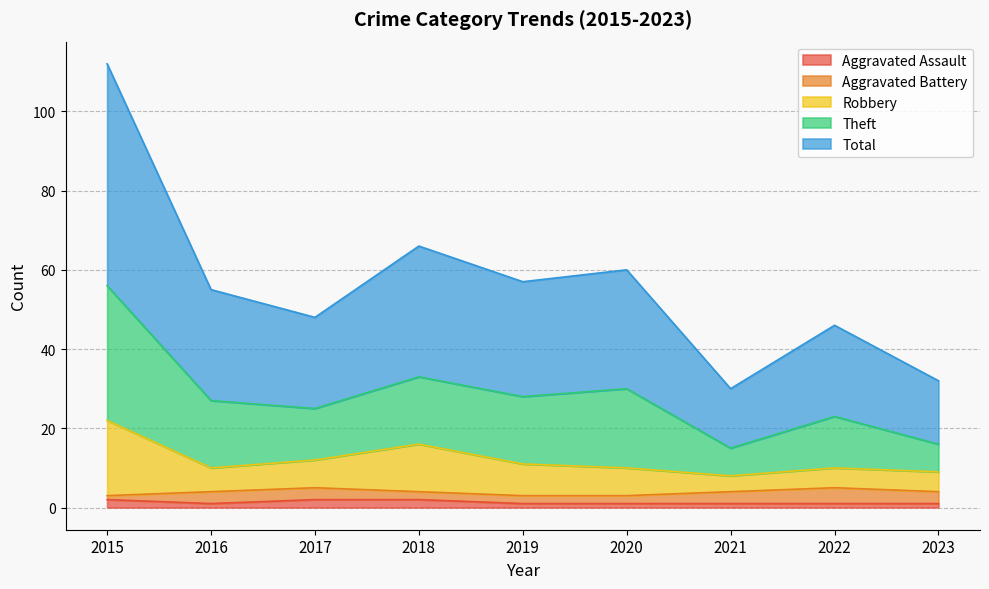

What is the average value of the Robbery series?

12